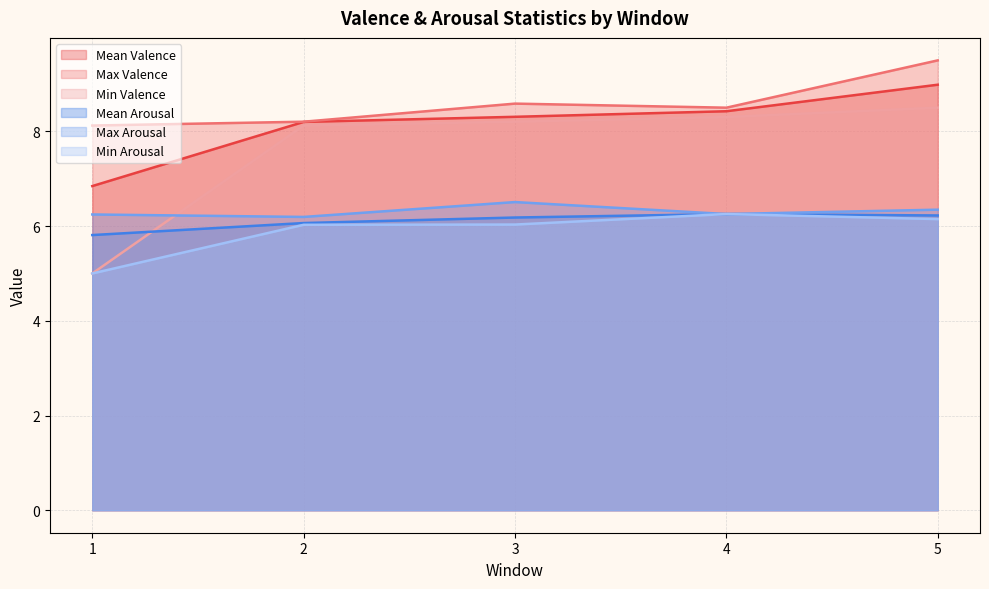

How many interior local peaks does the Mean Arousal series have?

1